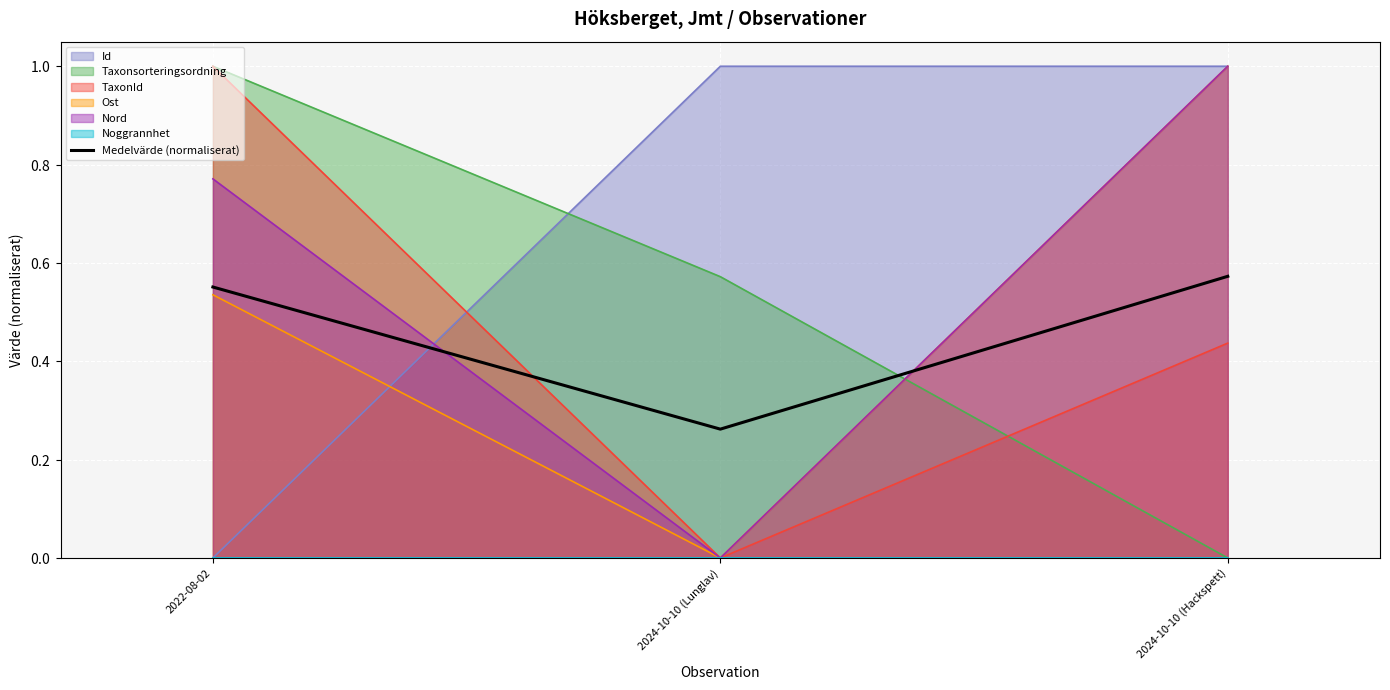

What is the sum of all values?

1.4